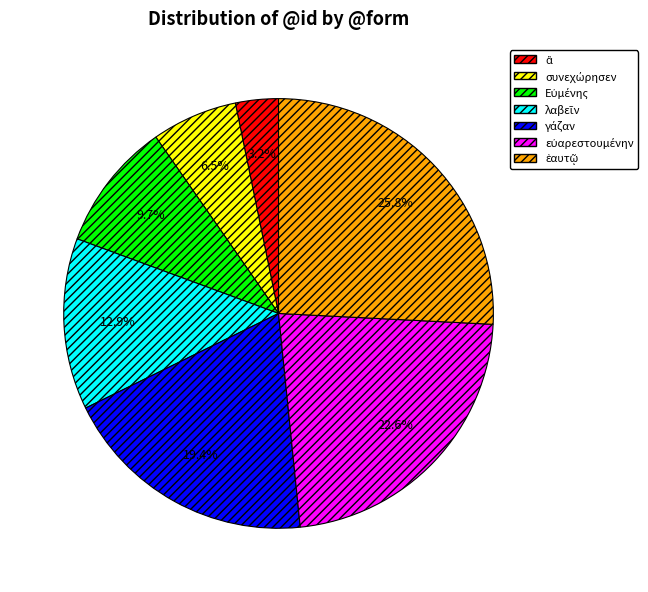

Is there a majority slice in this chart?

No